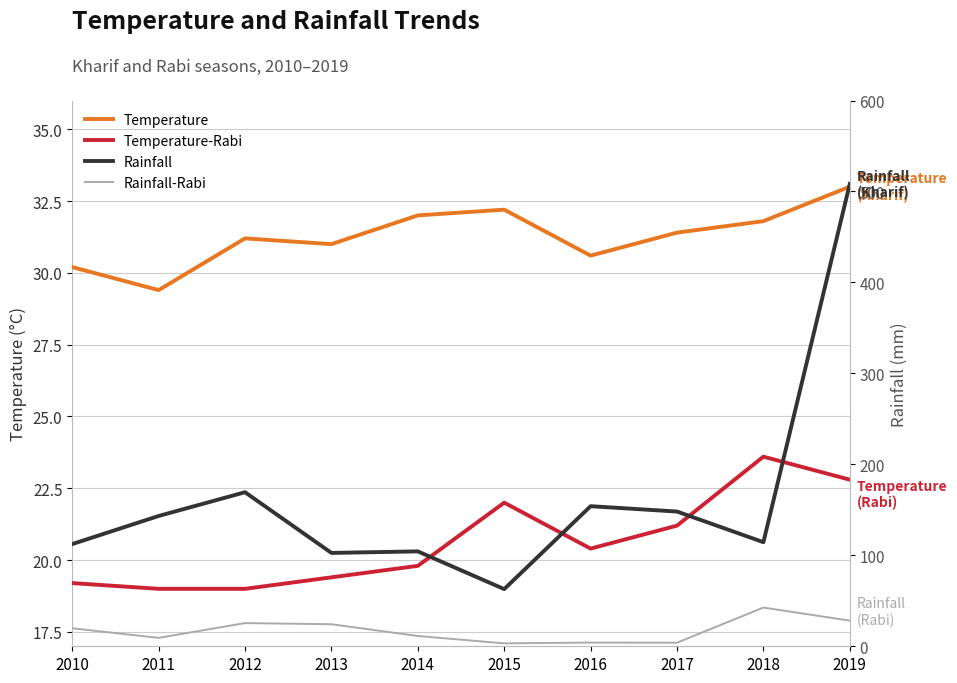

Rank the series by their maximum value, from highest to lowest.

Rainfall, Rainfall-Rabi, Temperature, Temperature-Rabi